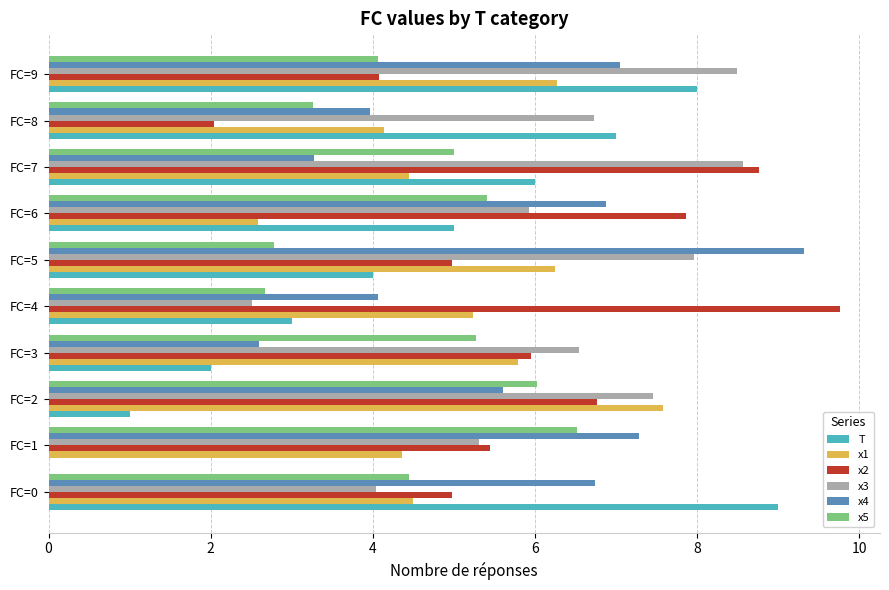

What is the maximum value for x4?

9.3